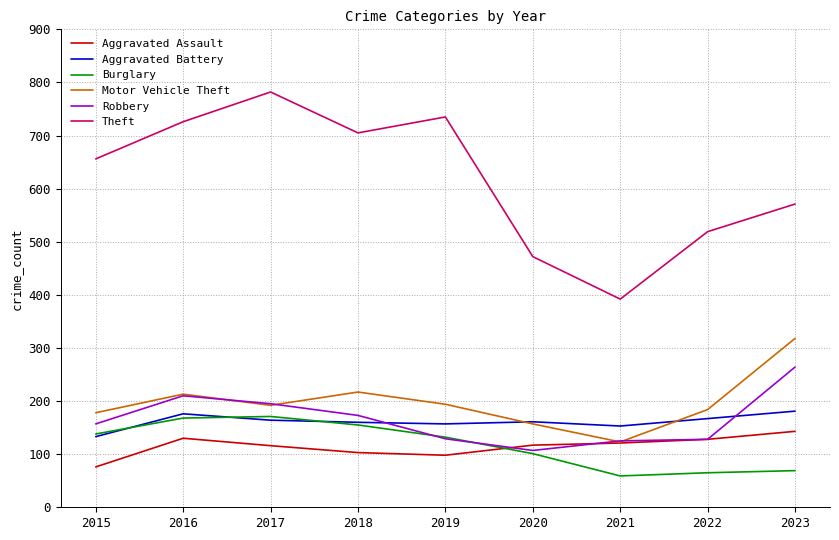

The Burglary series shows 171 at 2017. True or false?

True